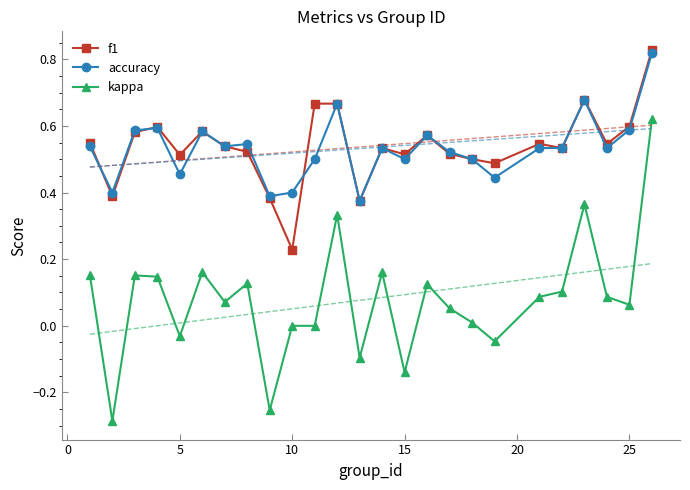

True or false: f1 and kappa cross at least once.

False